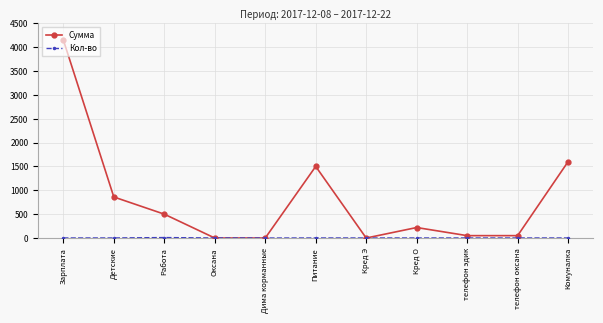

True or false: Сумма has a value of 545 at Детские.

False